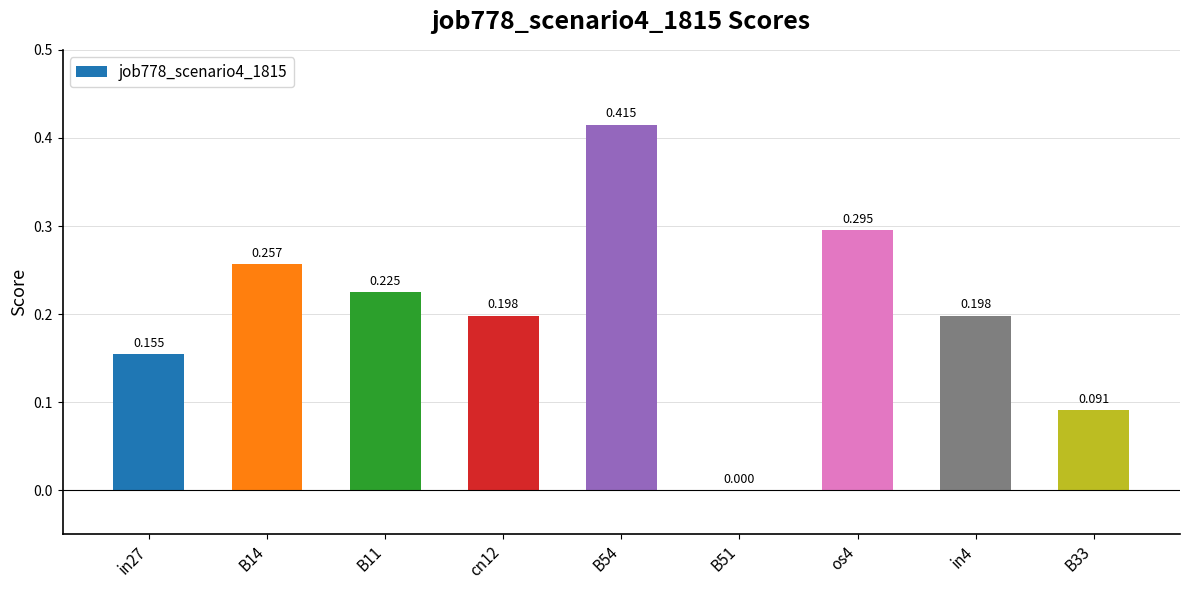

Between cn12 and B33, which is larger?

cn12